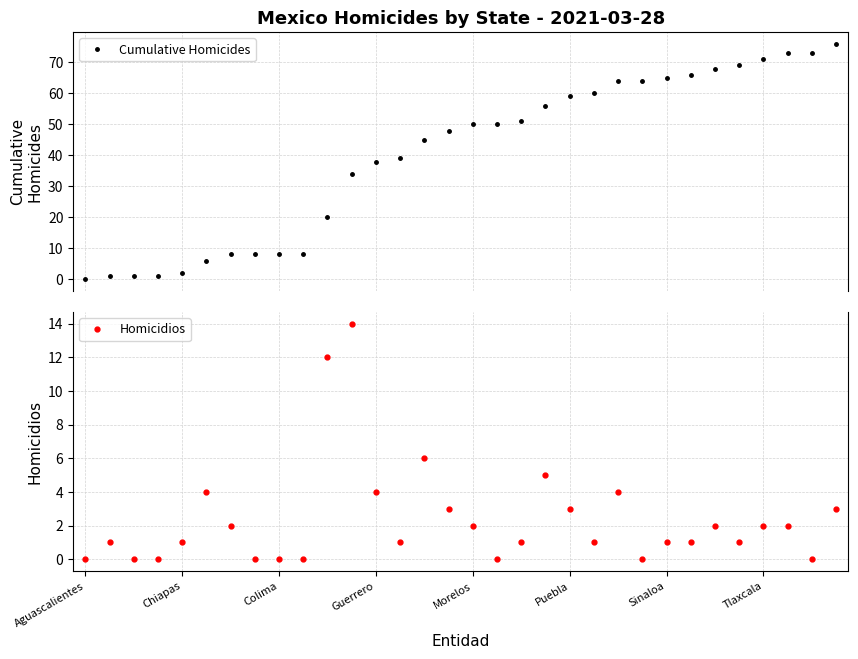

Which series changed the most between 18 and 23?

Cumulative Homicides